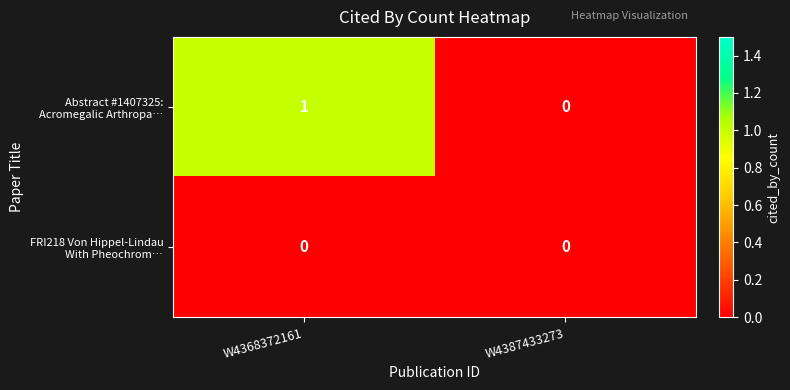

Which category has the highest value across all series?

W4368372161